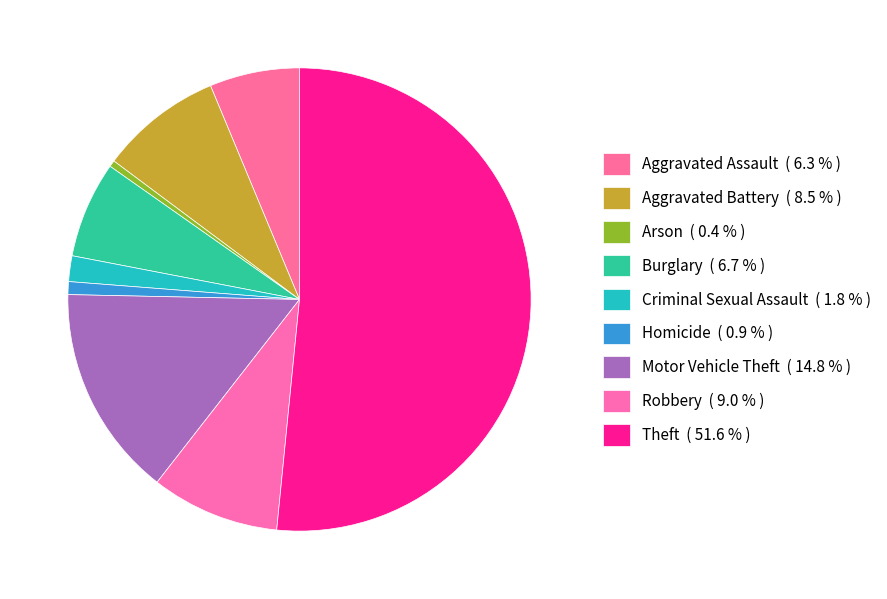

Which category has the smallest portion of the pie?

Arson